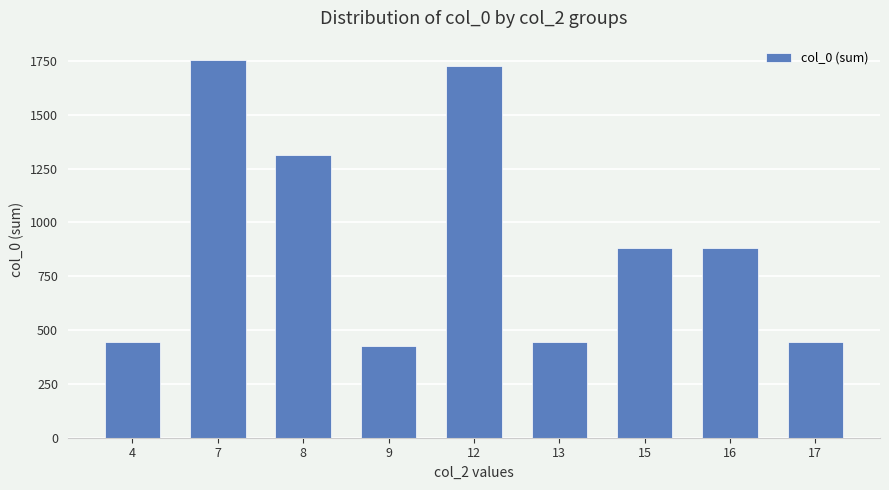

True or false: the data shows 428 at 9.

True